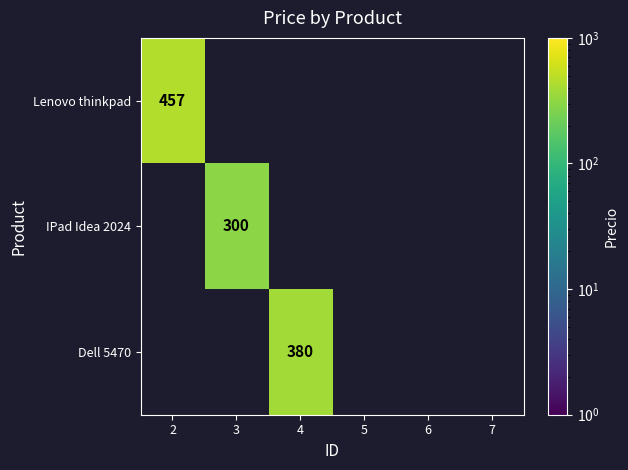

True or false: Dell 5470 has a value of 380 at 4.

True